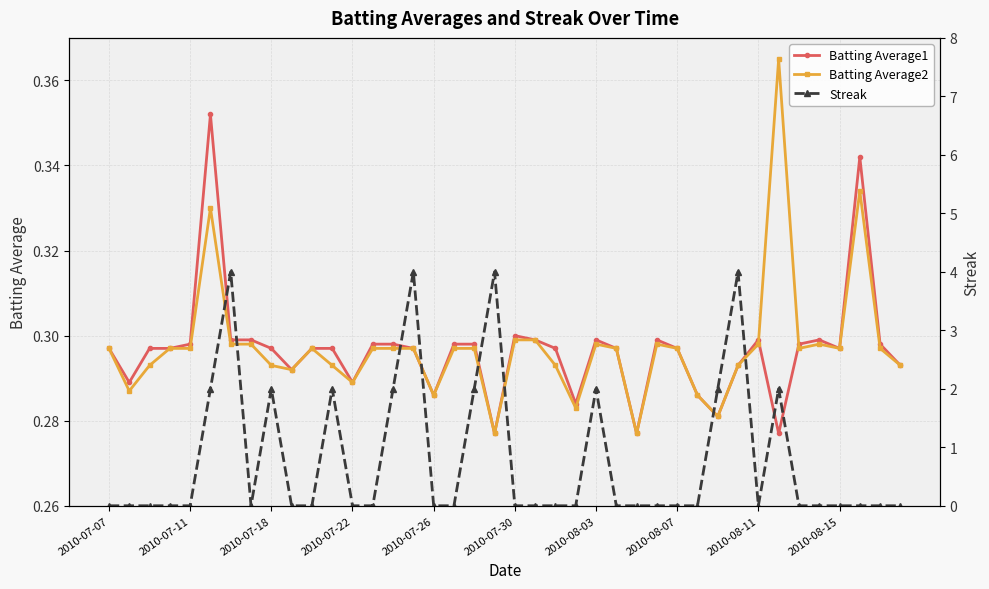

Read the Batting Average2 value at 10.

0.3